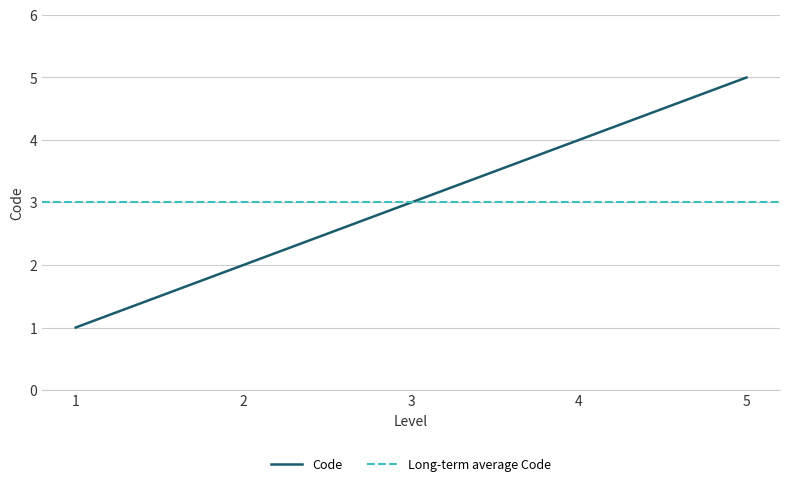

The Code series shows 3 at 2. True or false?

False